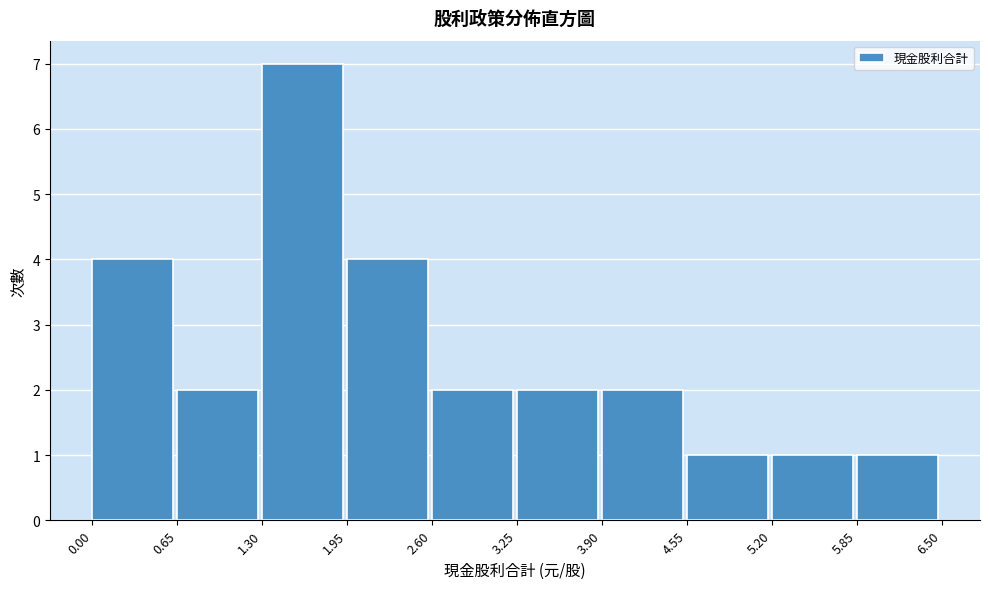

Reading left to right, list every bar in this chart as the range it spans on the x-axis followed by its height. The values are not printed on the chart, so give them approximately, as read against the axis.

0.00 to 0.65: 4
0.65 to 1.30: 2
1.30 to 1.95: 7
1.95 to 2.60: 4
2.60 to 3.25: 2
3.25 to 3.90: 2
3.90 to 4.55: 2
4.55 to 5.20: 1
5.20 to 5.85: 1
5.85 to 6.50: 1